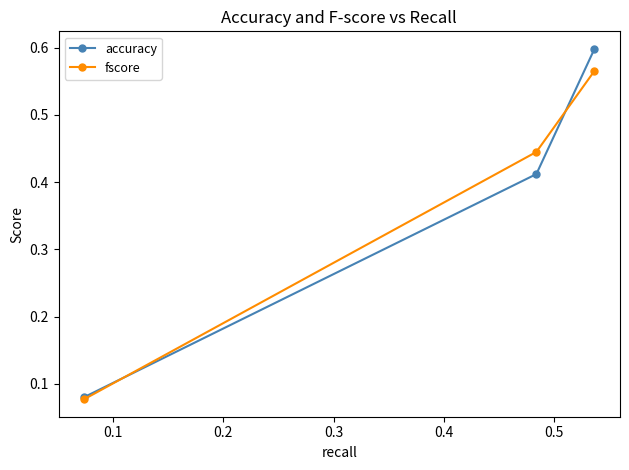

List the series in order of their peak value, highest first.

accuracy, fscore